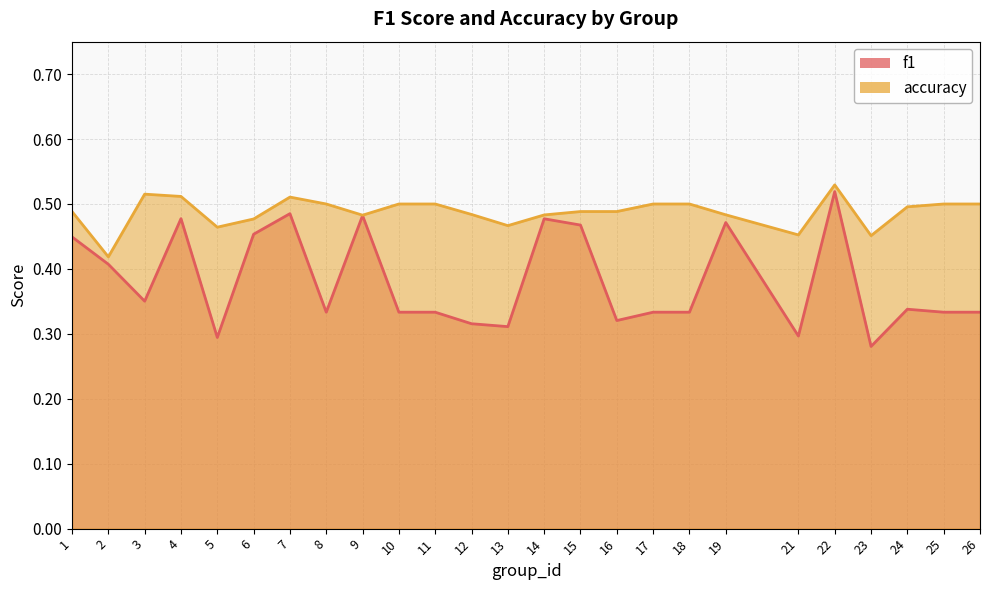

True or false: accuracy has a value of 0.7 at 14.

False